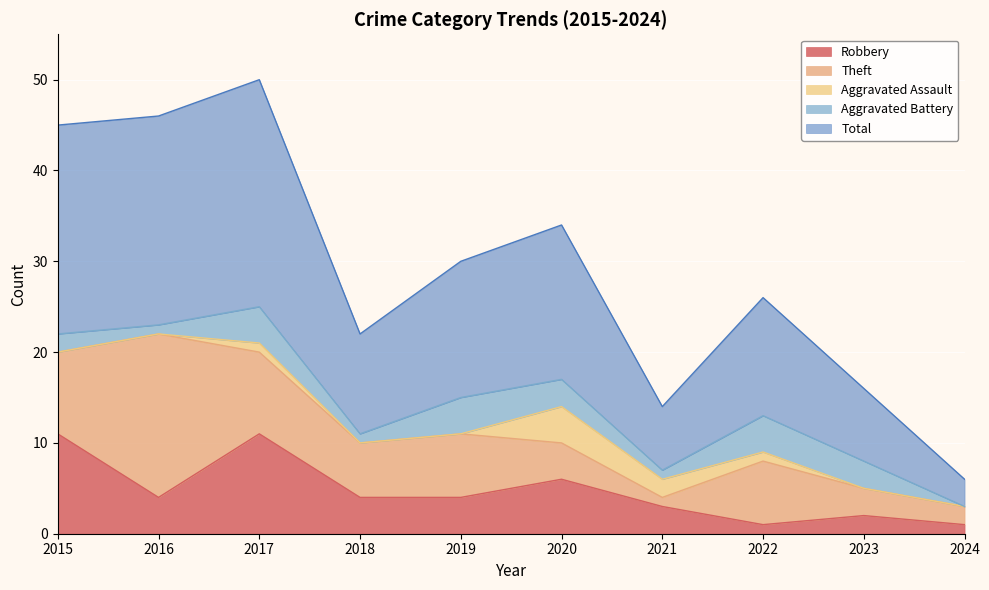

At 2020, list the series in order from smallest to largest.

Aggravated Battery, Theft, Aggravated Assault, Robbery, Total